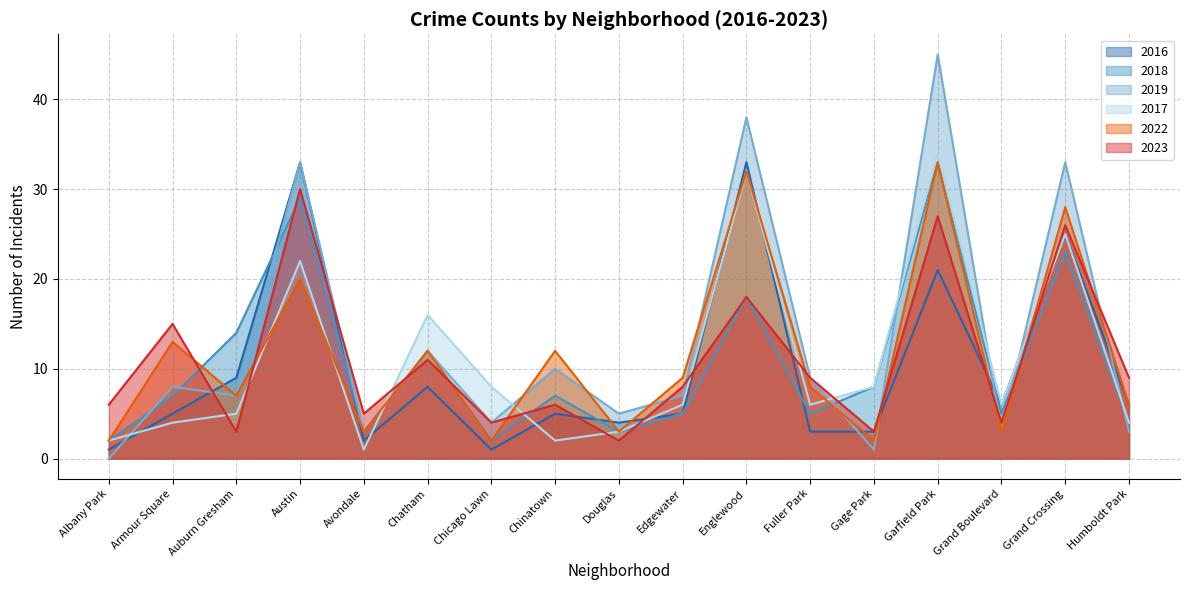

What are all the series names shown in the legend?

2016, 2018, 2019, 2017, 2022, 2023